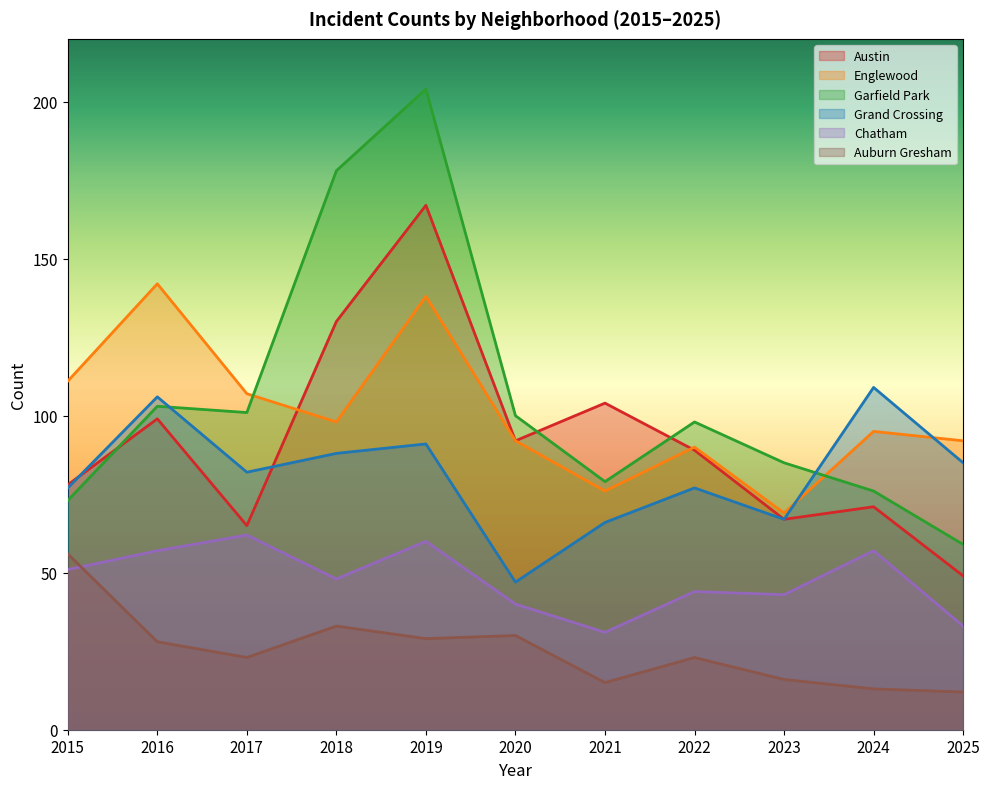

At which category does Garfield Park reach its first local valley?

2017